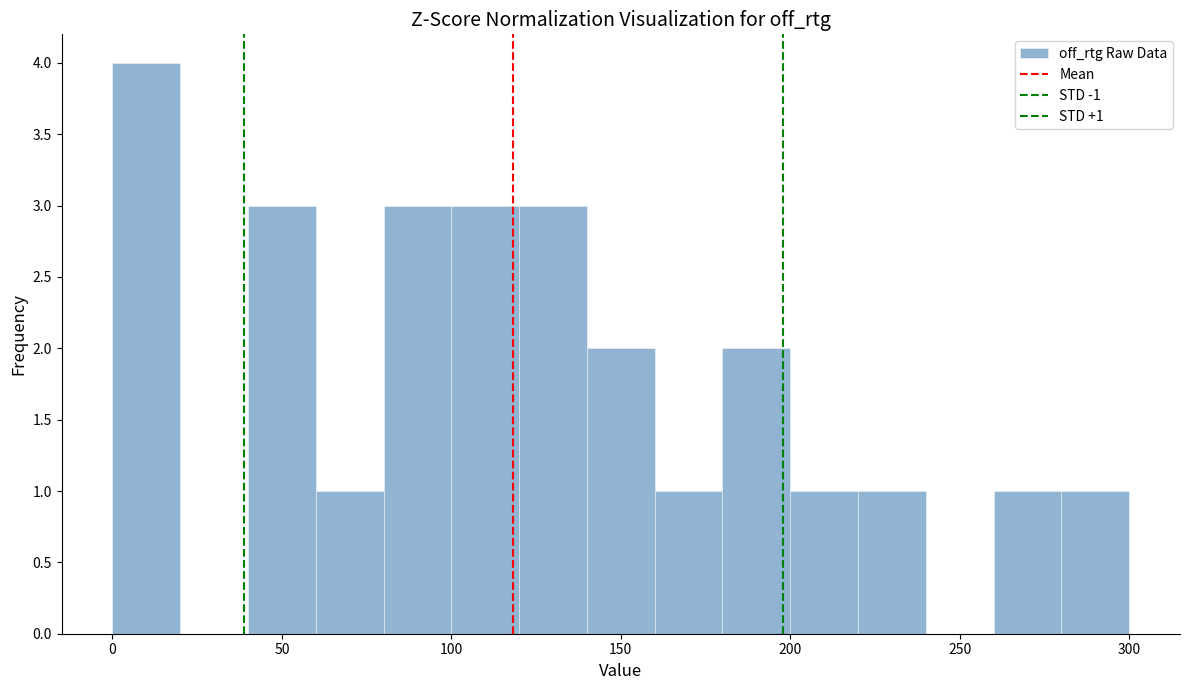

Over which range of the x-axis is the bar tallest?

0 to 20